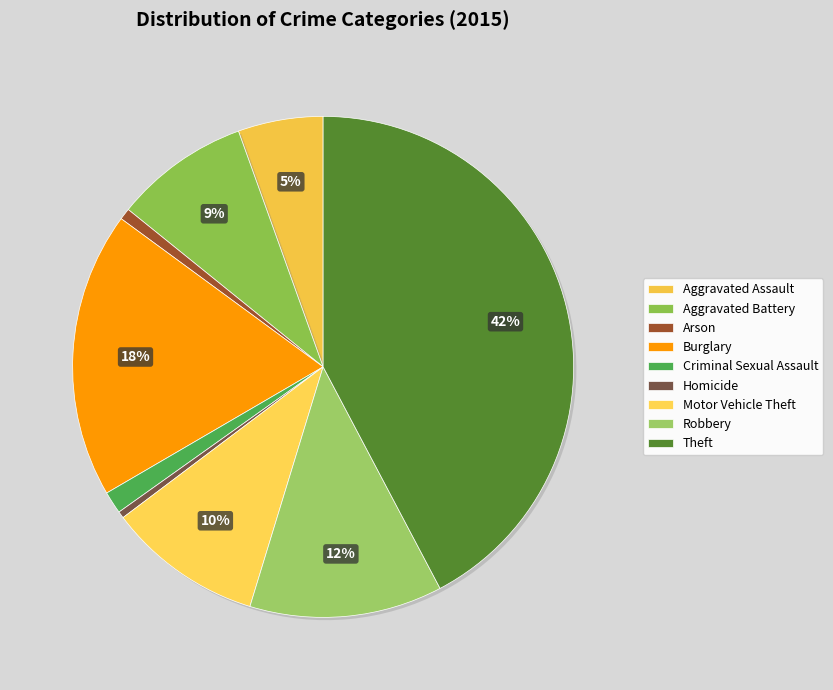

To the nearest percent, what is the difference between the largest and smallest slice percentages?

42%